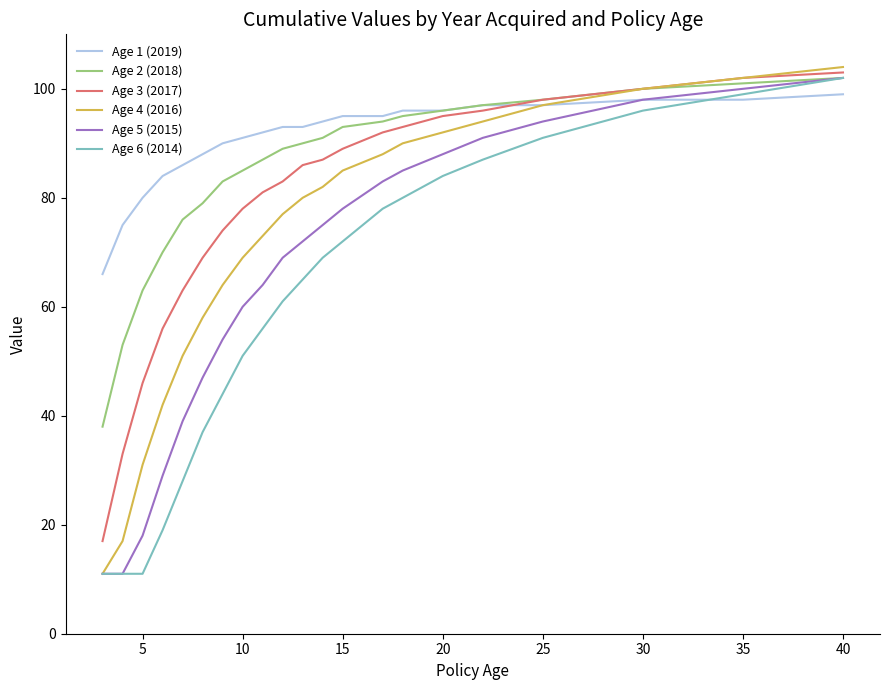

What is the smallest value displayed?

11